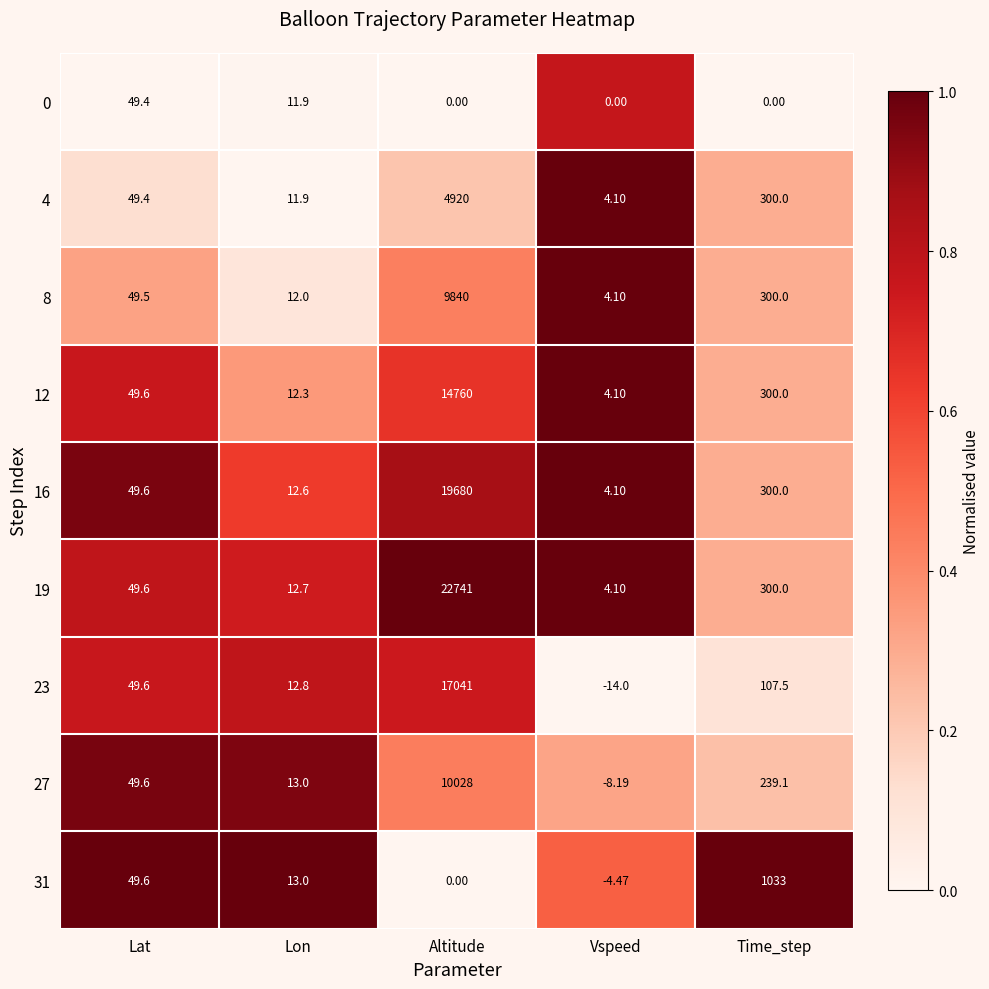

At which label does 8 reach its peak?

Altitude